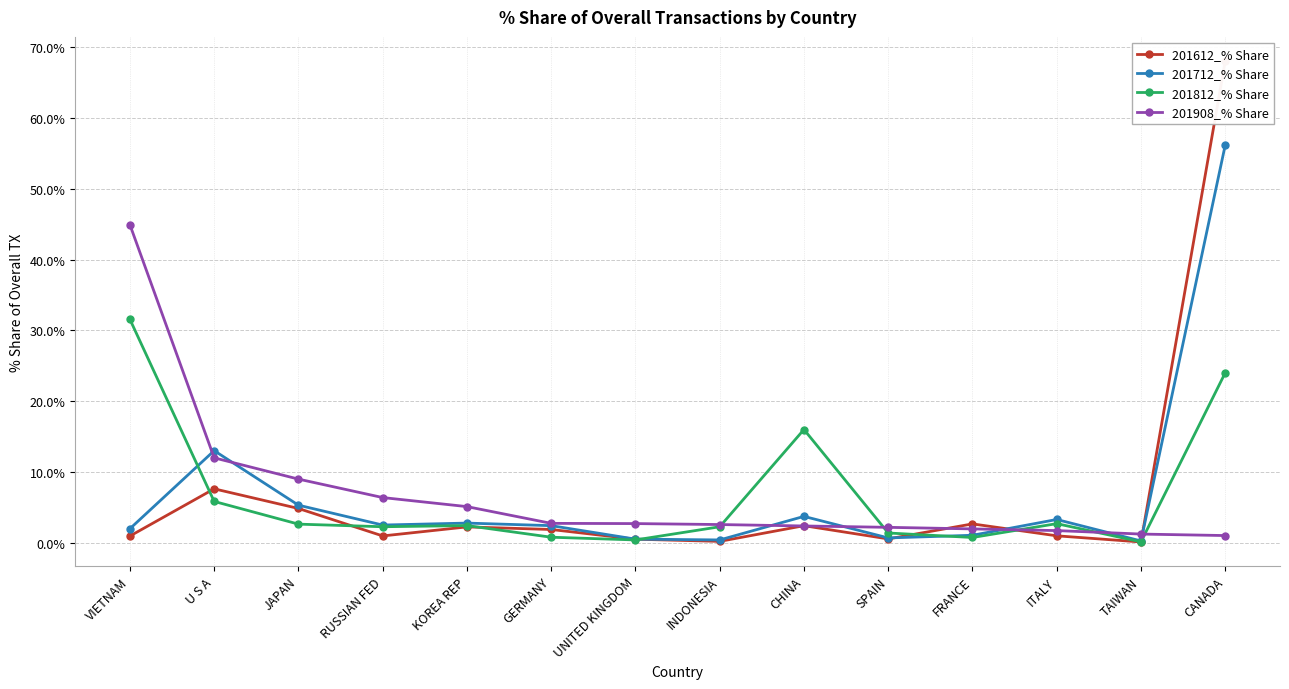

What is the average value of the 201908_% Share series?

6.9